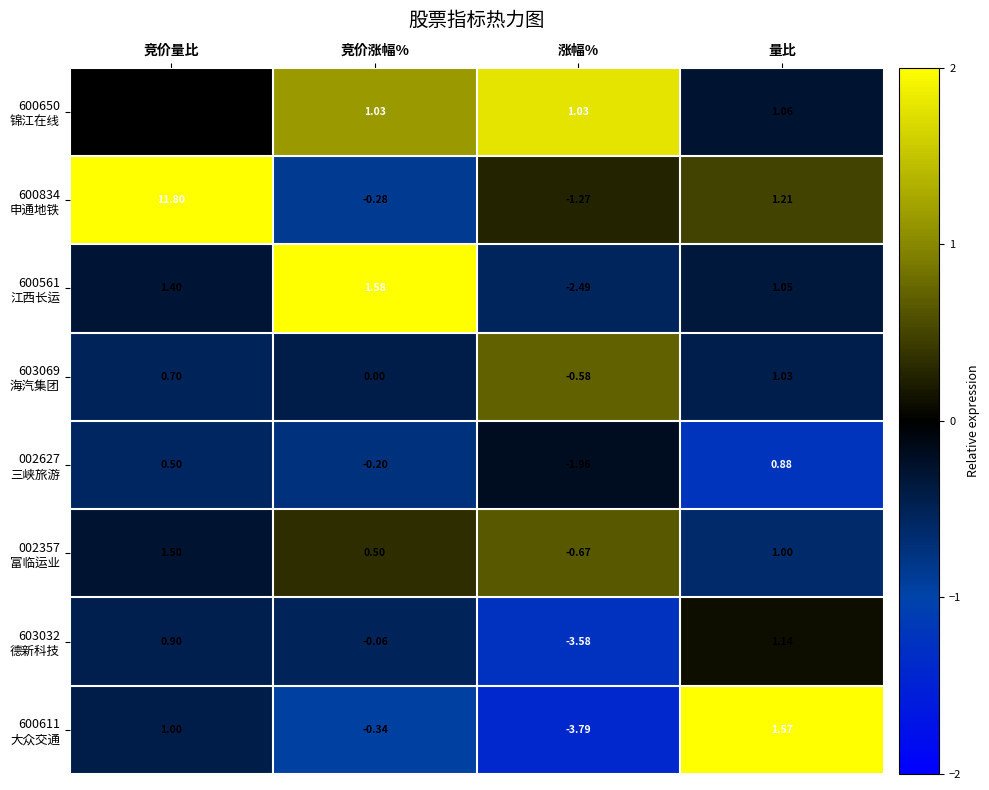

At which category does the chart reach its peak across all series?

竞价量比